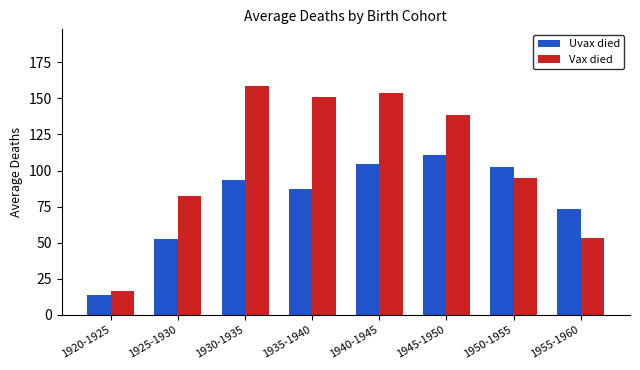

Which series has the largest range (max minus min)?

Vax died